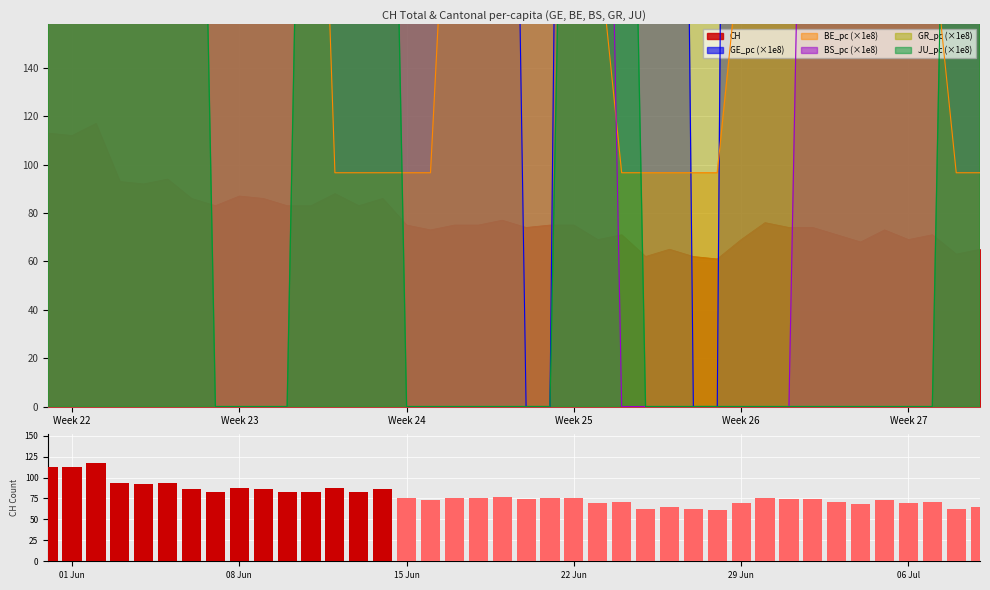

Is it true that CH equals 69 at Week 26?

True